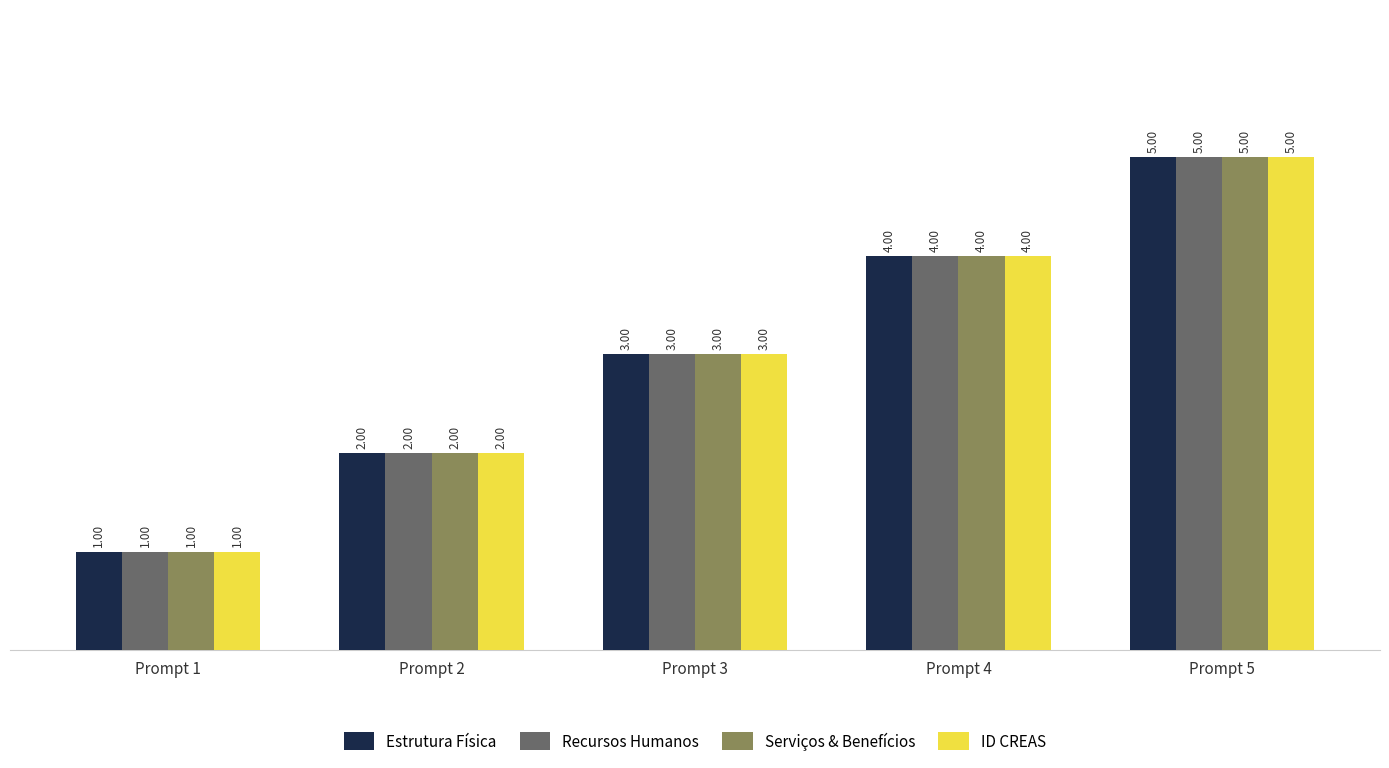

What is the value of the ID CREAS bar at the 3rd from the left?

3